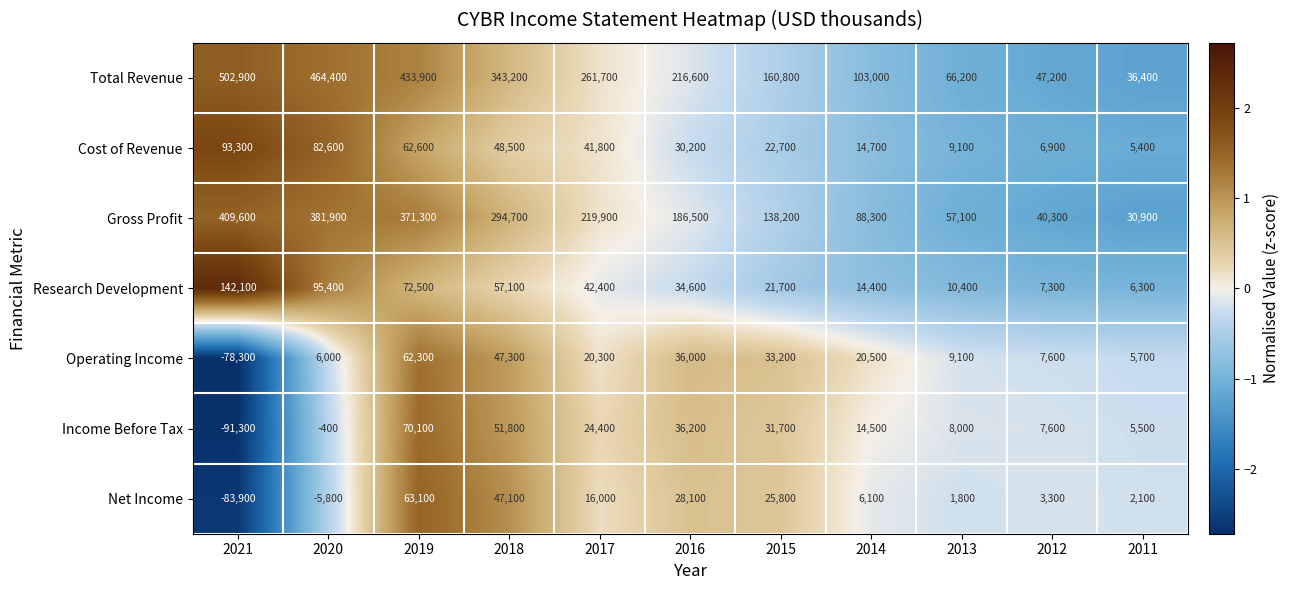

What is the difference between the highest and lowest values at 2018?

296100